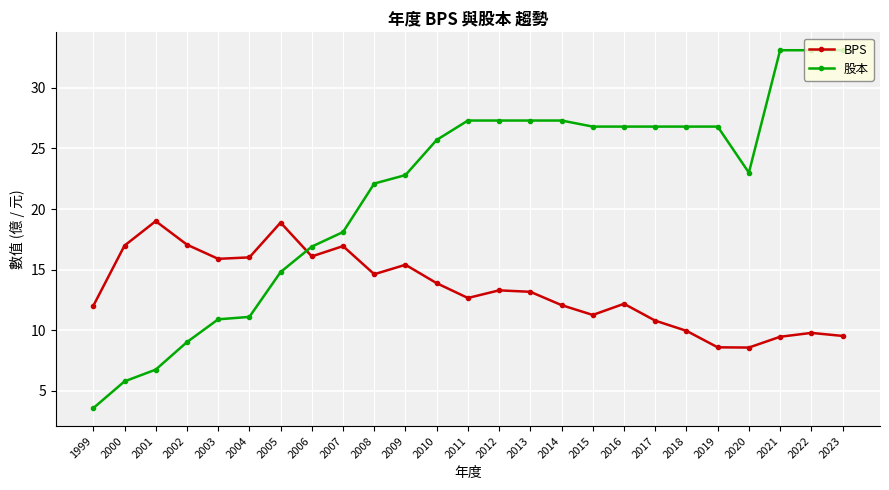

What is the difference between the BPS values at 2002 and 2011?

4.4